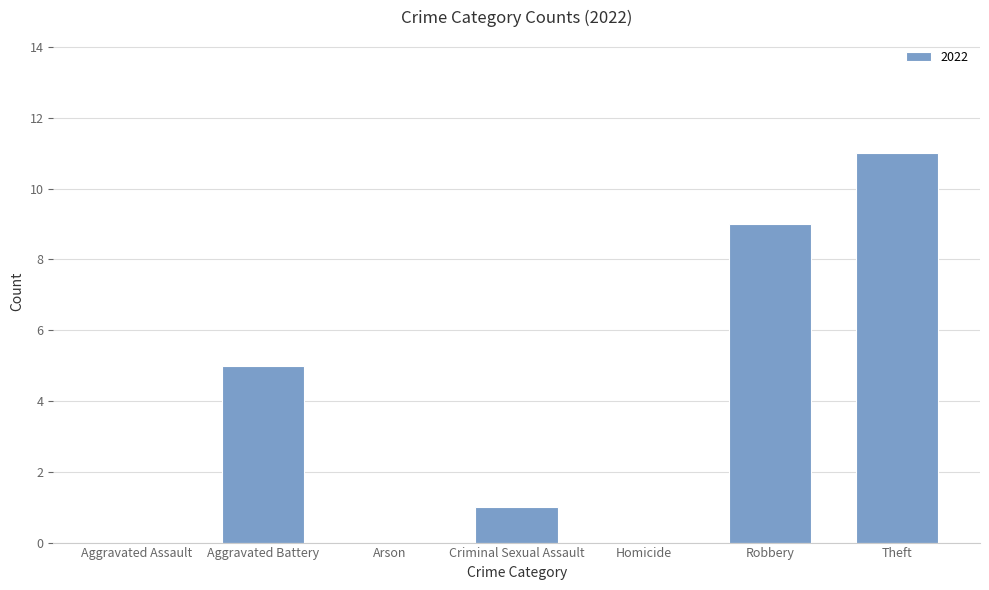

What is the maximum value shown in the chart?

11